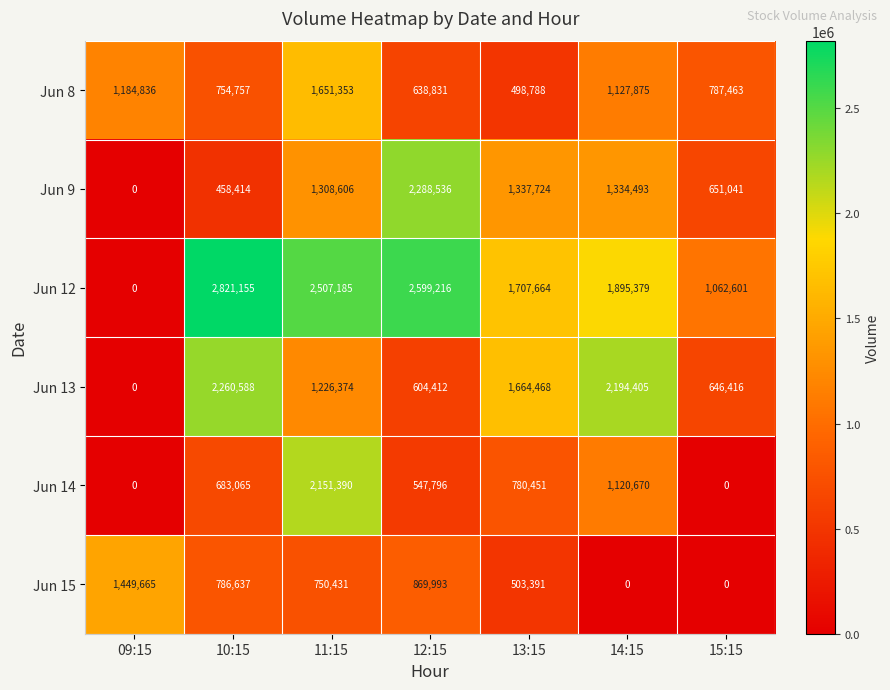

The value of Jun 14 at 13:15 is 780451. True or false?

True